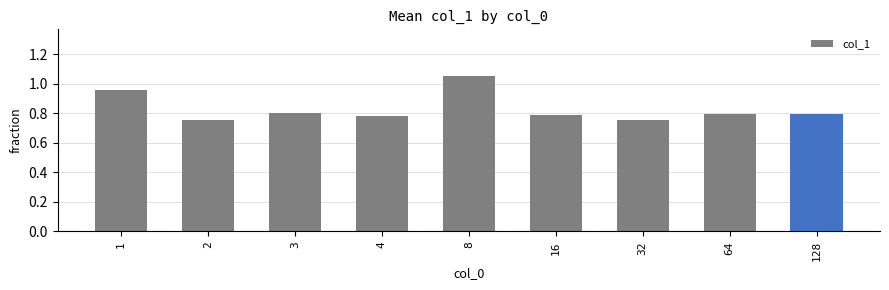

Are the bars grouped side by side (vs. stacked)?

No